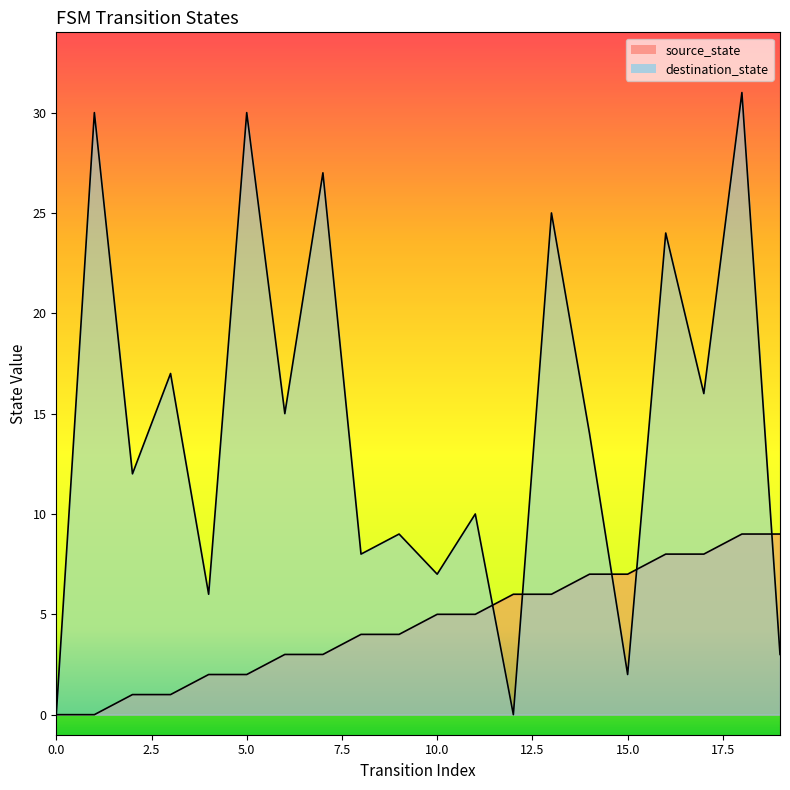

Between 9 and 0, which is larger?

9